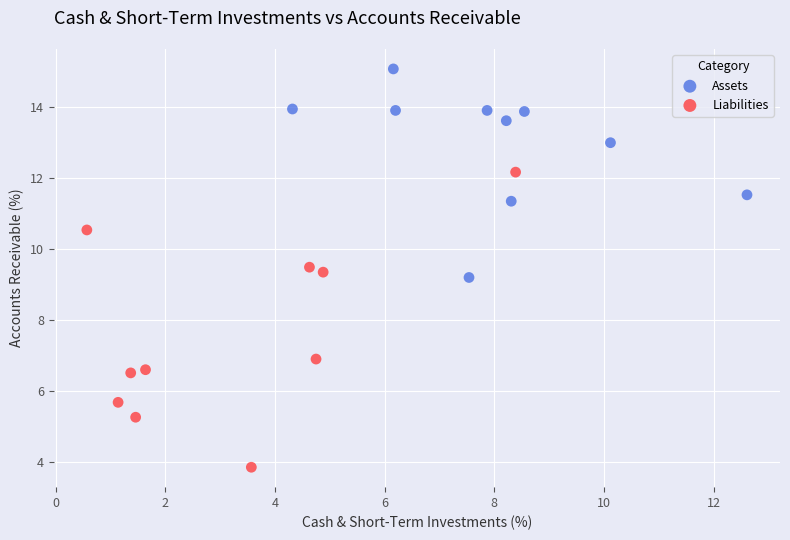

What are all the series names shown in the legend?

Assets, Liabilities